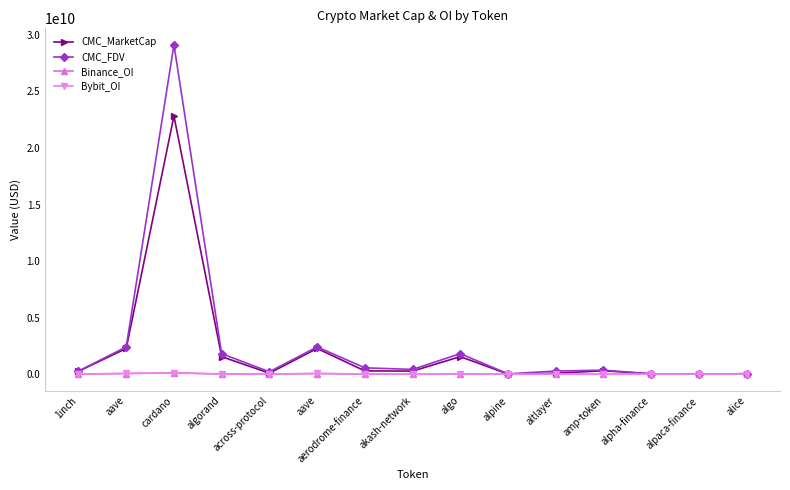

True or false: Bybit_OI and CMC_MarketCap cross at least once.

False